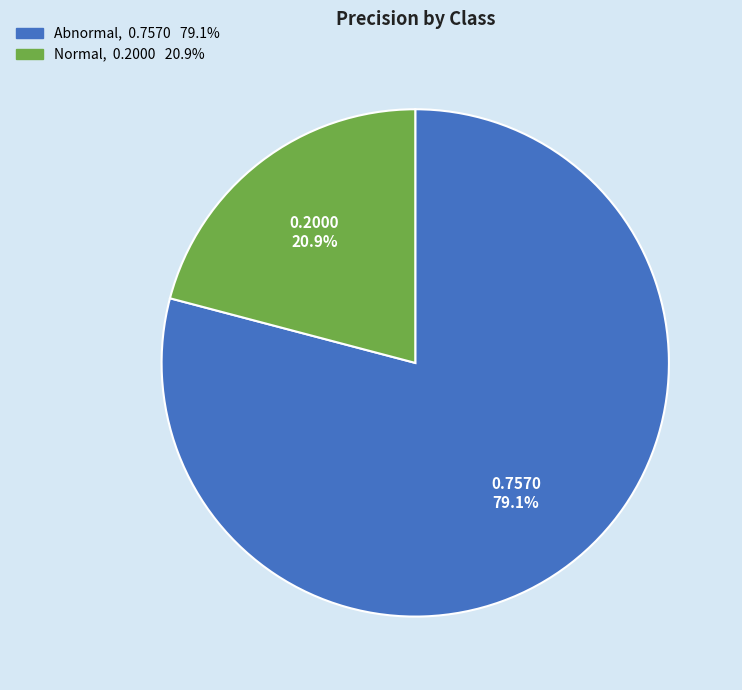

Which category has the biggest portion of the pie?

Abnormal